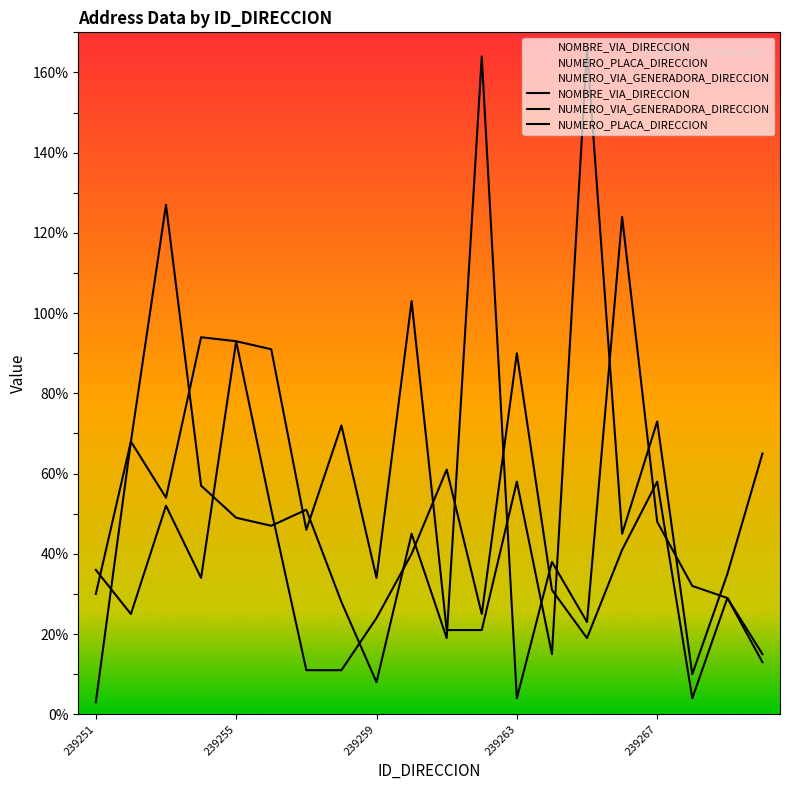

How many lines are shown in the chart?

3